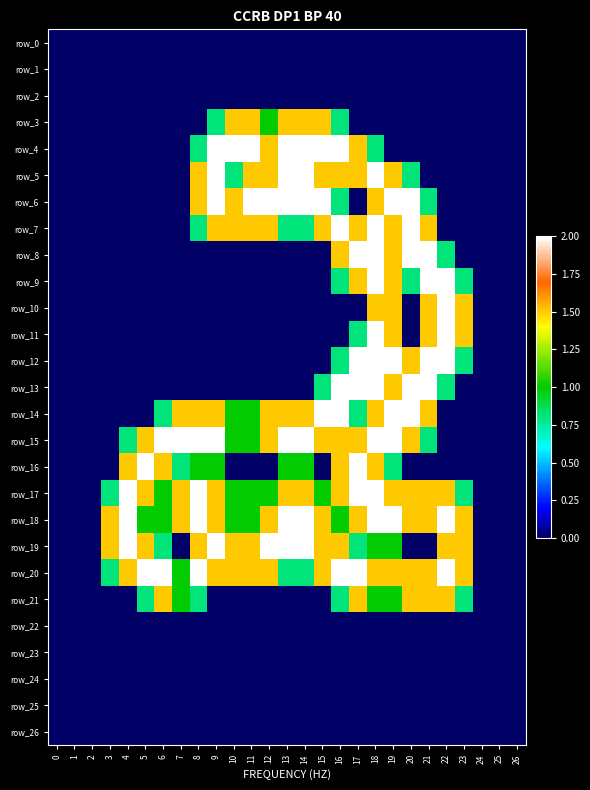

Between 6 and 15, which series saw the biggest shift?

row_4